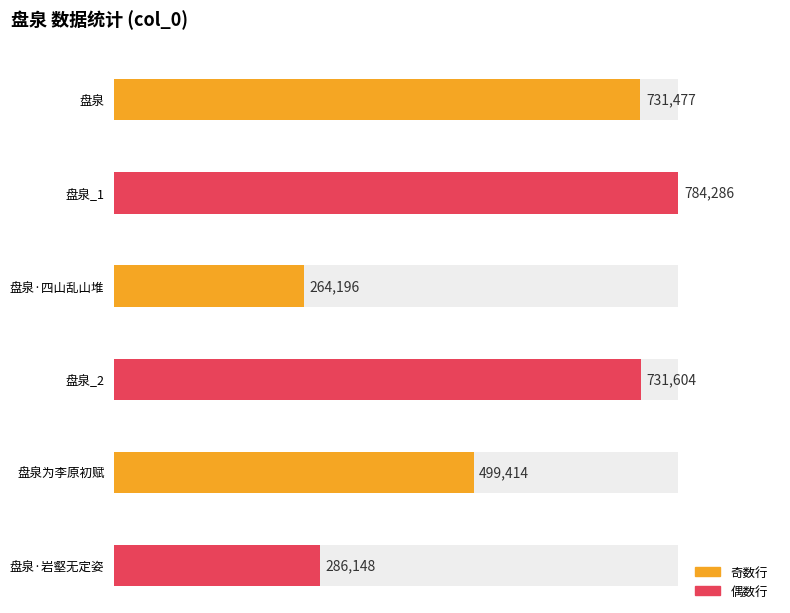

Reading left to right, what are all the values shown in this chart?

731477	784286	264196	731604	499414	286148